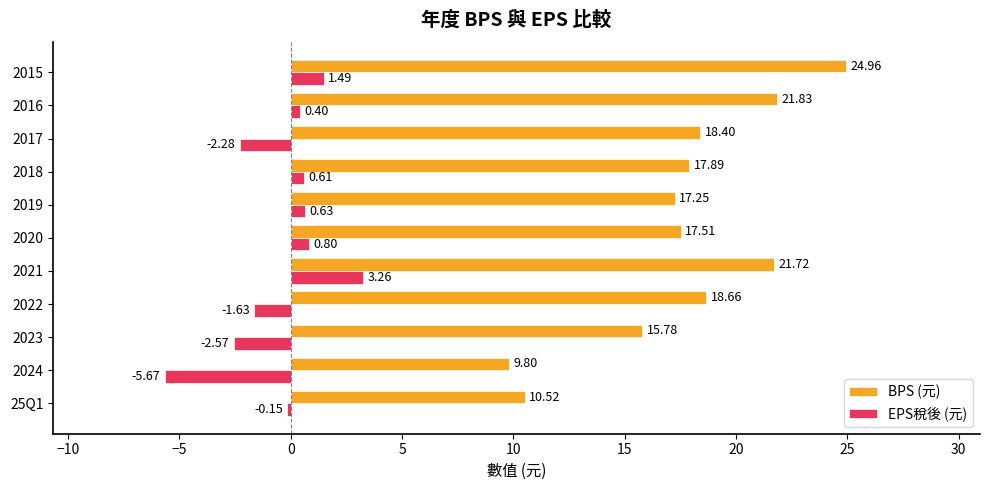

What are all the series names shown in the legend?

BPS (元), EPS稅後 (元)